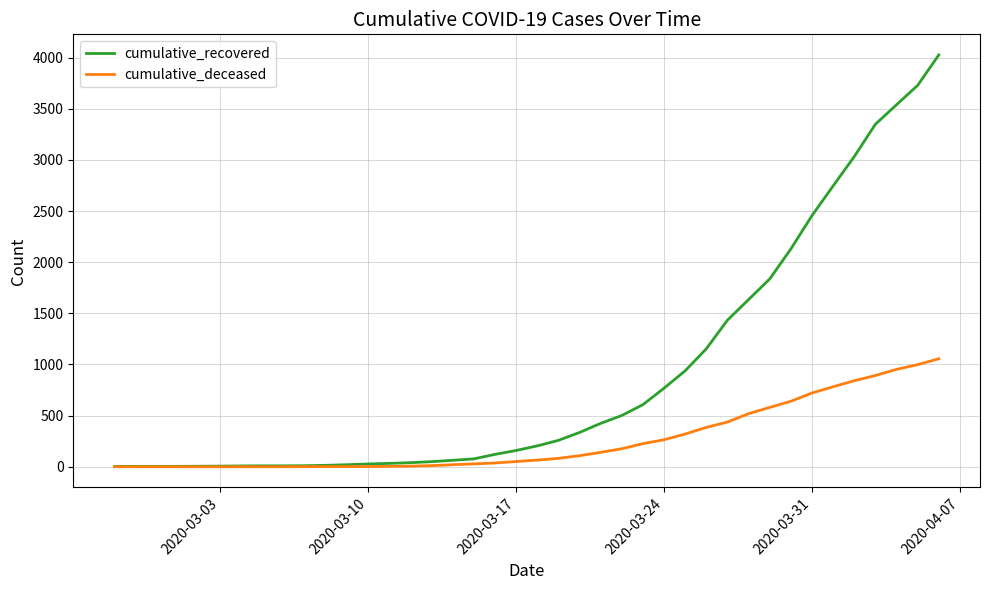

What is the difference between the second highest and minimum values in the cumulative_recovered series?

3725